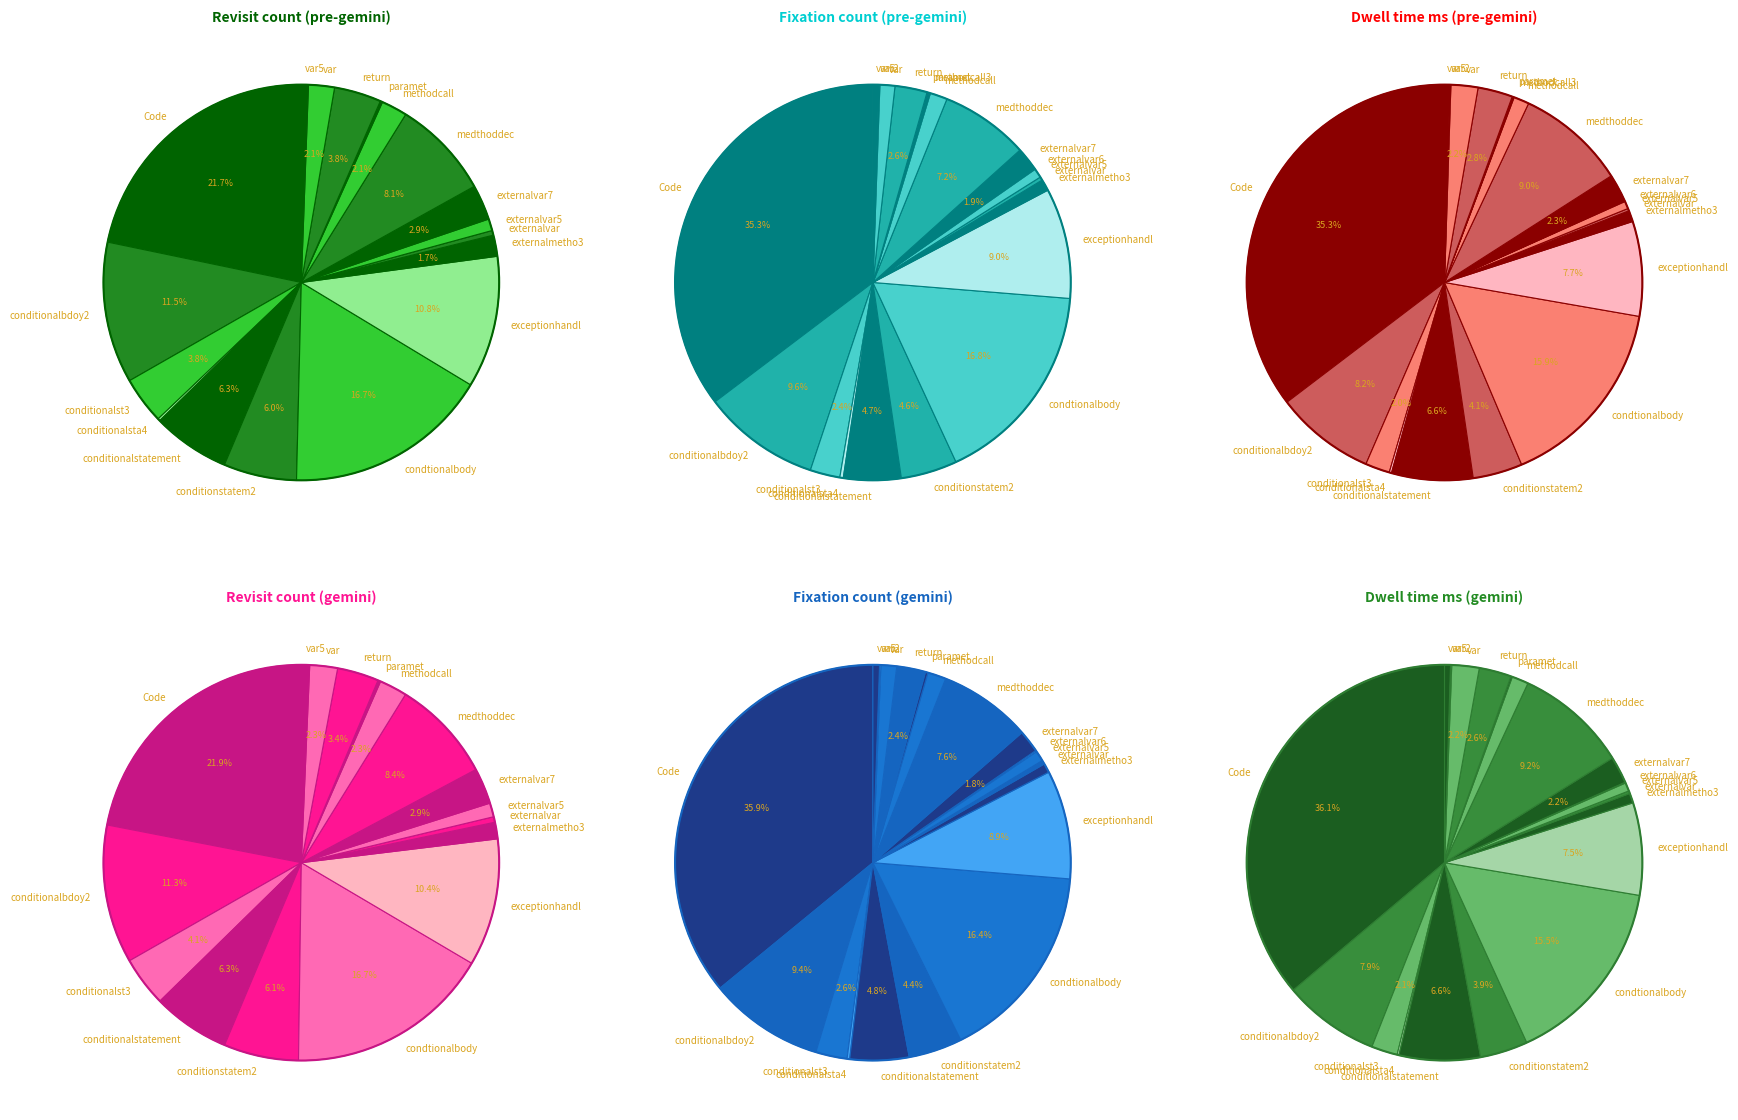

To the nearest percent, what is the average slice percentage?

5%